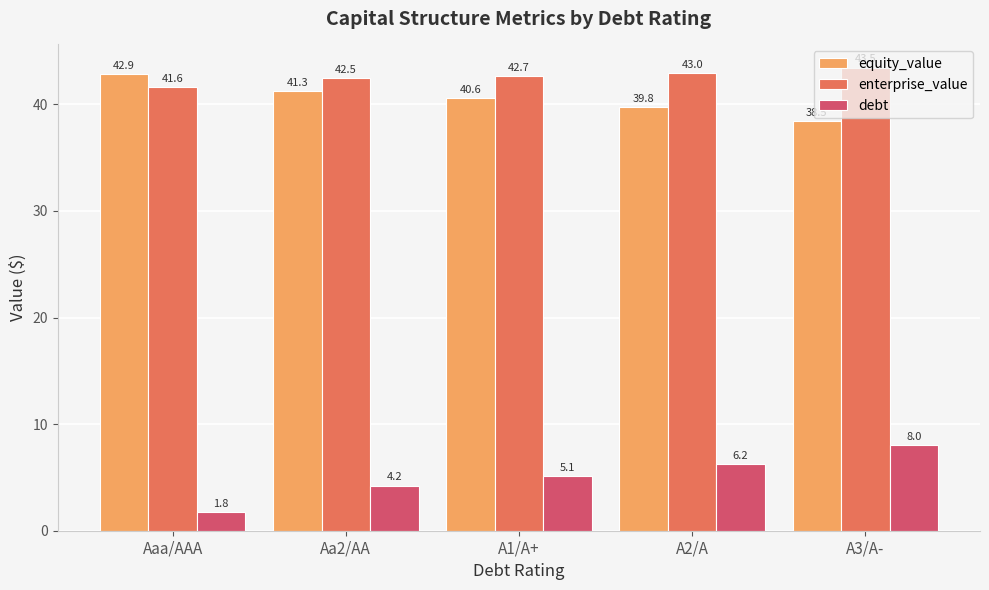

The value of debt at A3/A- is 8.0. True or false?

True